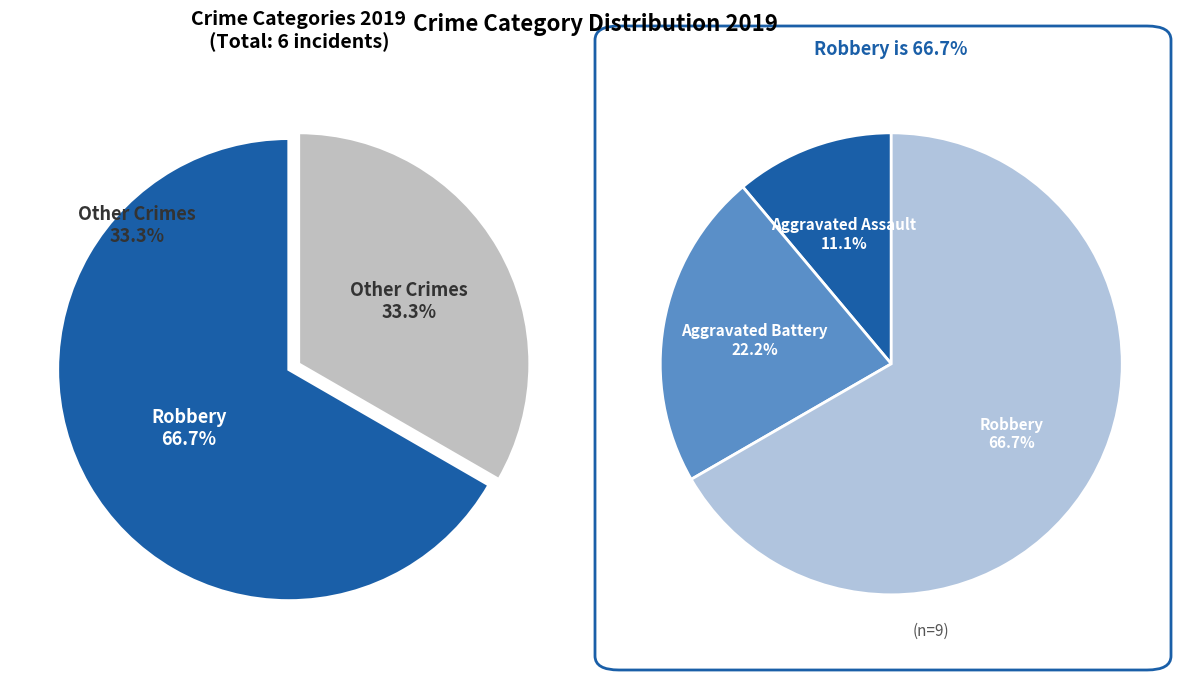

To the nearest percent, what is the difference between the largest and smallest slice percentages?

56%